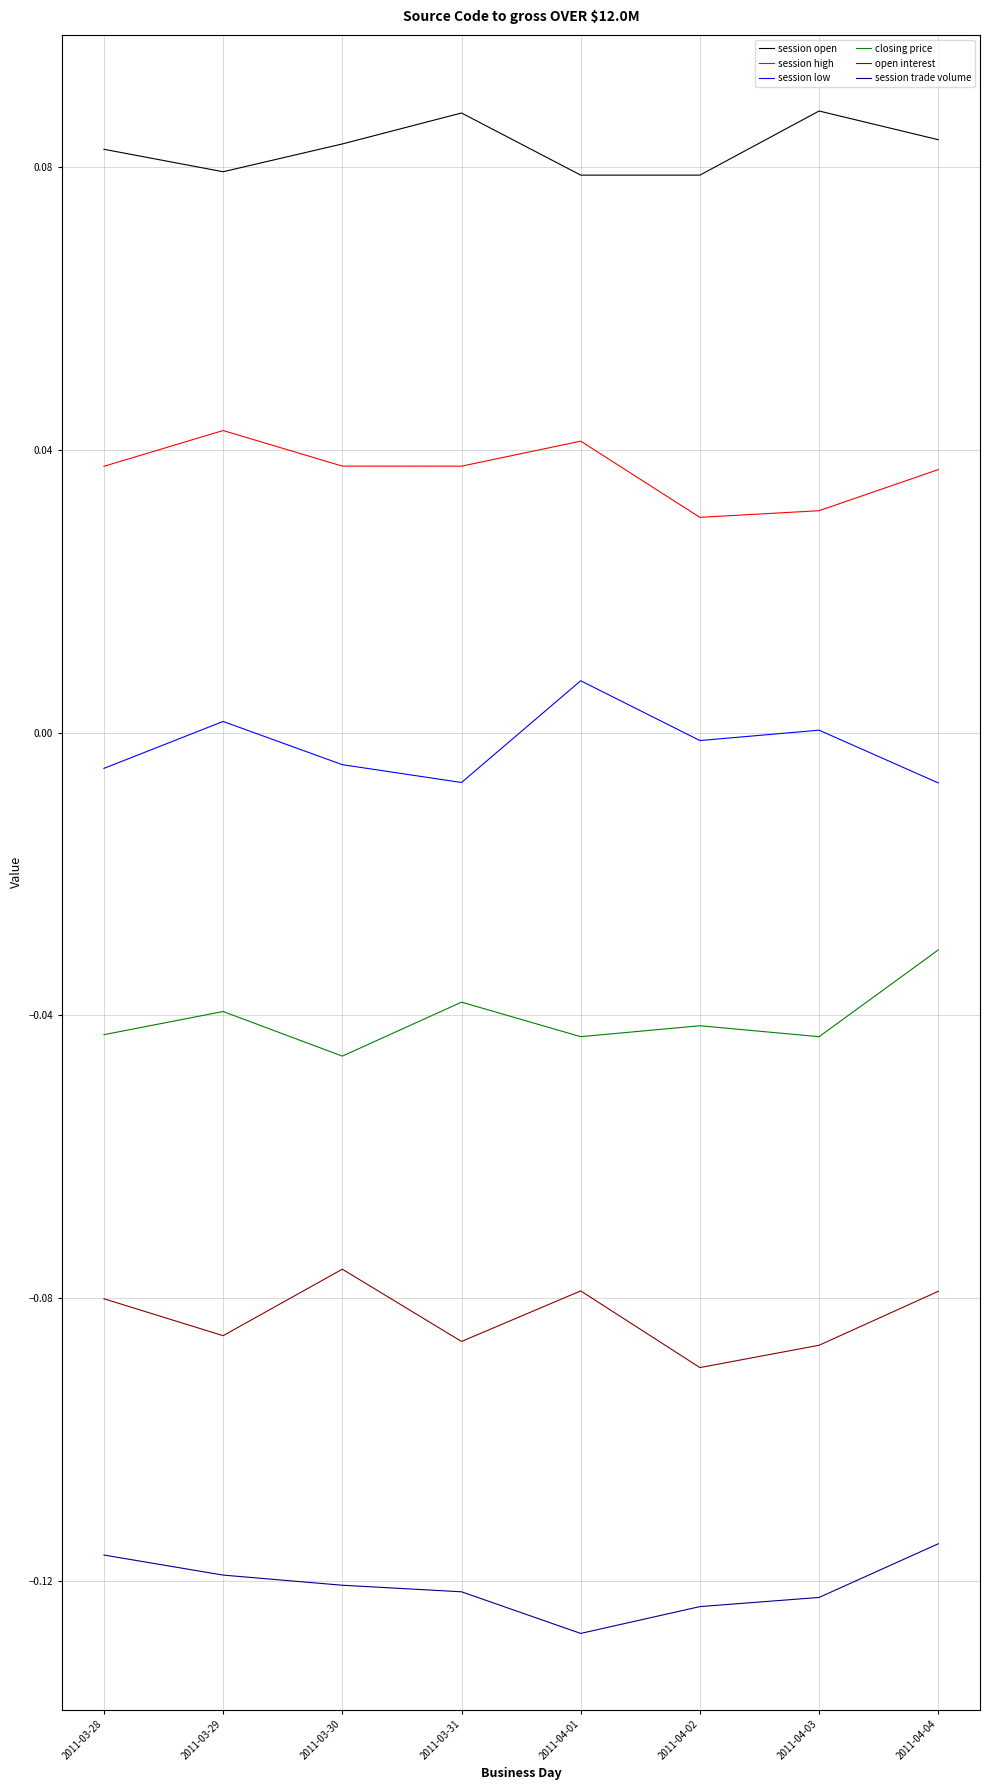

At which category does the chart reach its minimum across all series?

2011-04-01